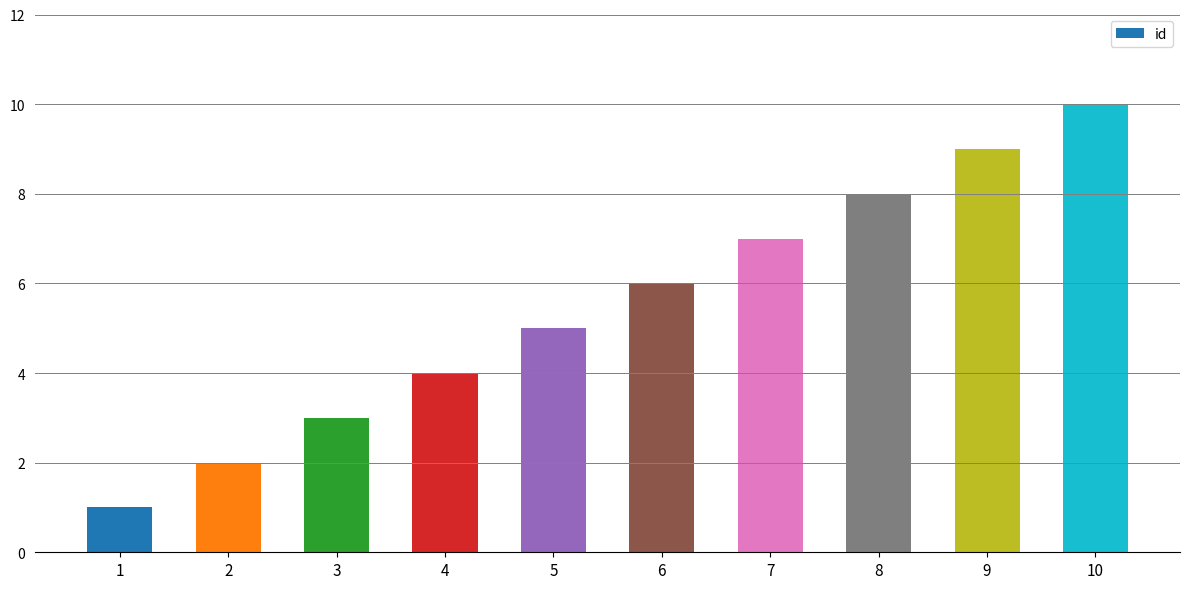

What is the difference between the maximum and second lowest values?

8